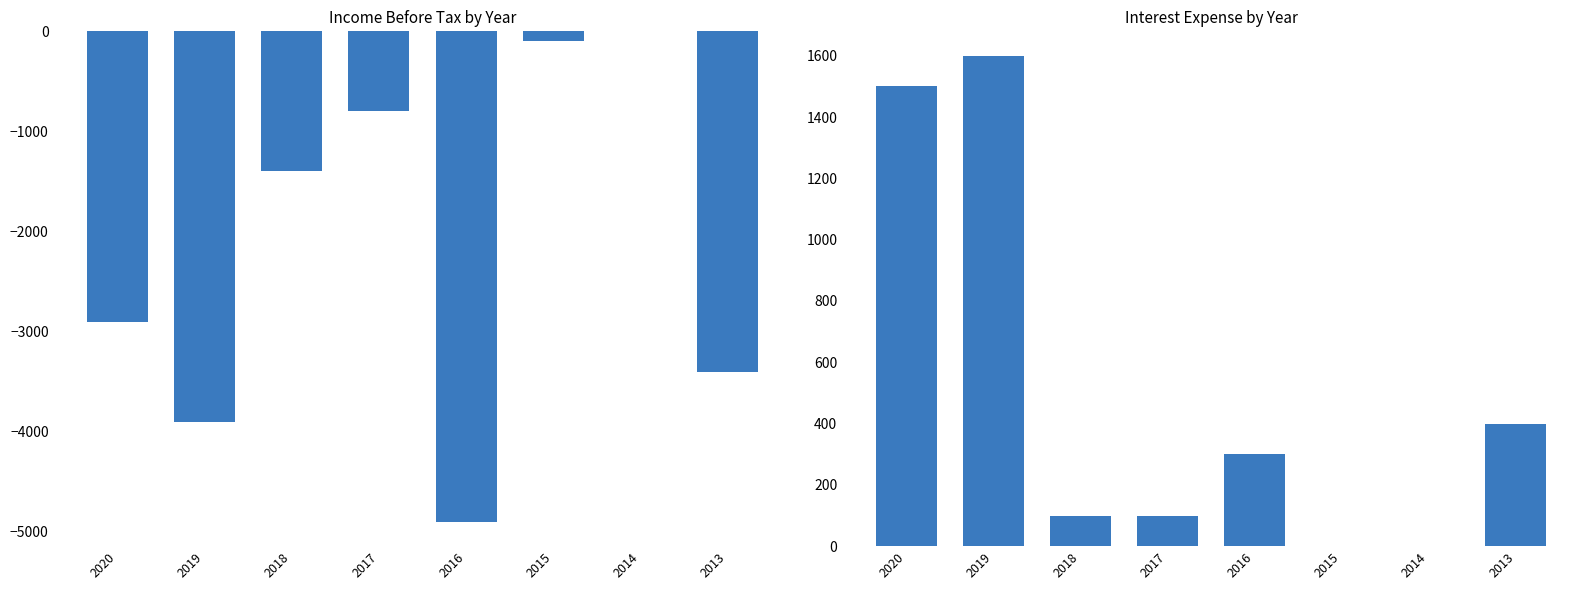

The Income Before Tax series shows 3222 at 2014. True or false?

False